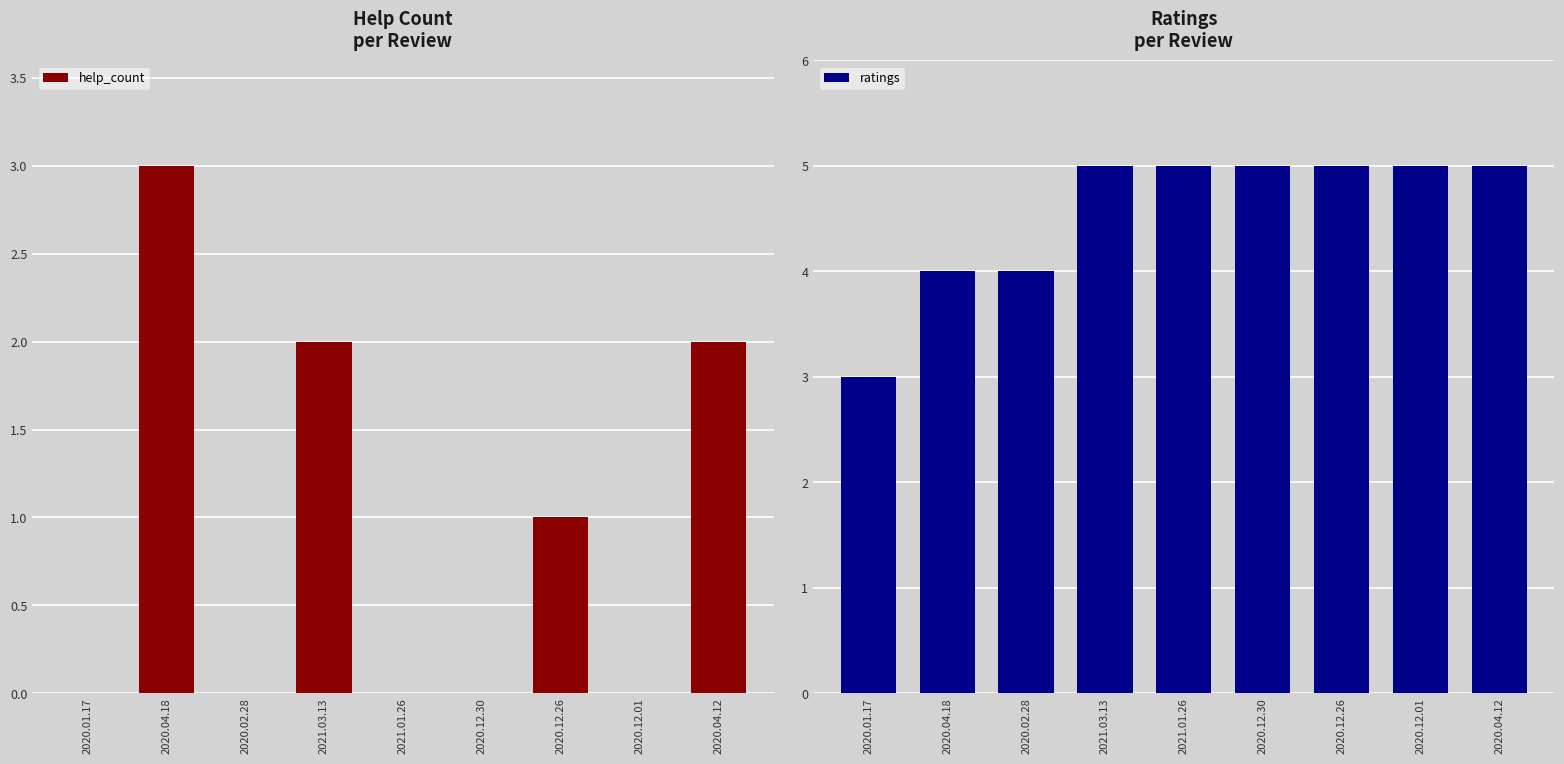

What is the label of the 9th bar from the left?

2020.04.12